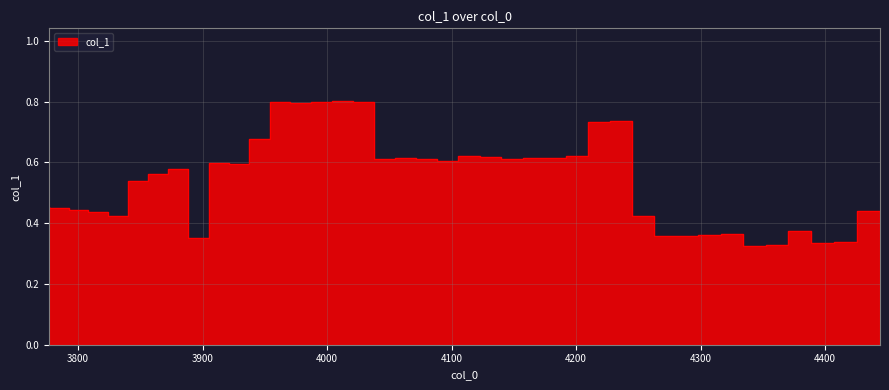

Which label corresponds to the smallest value in the chart?

4352.325995219426